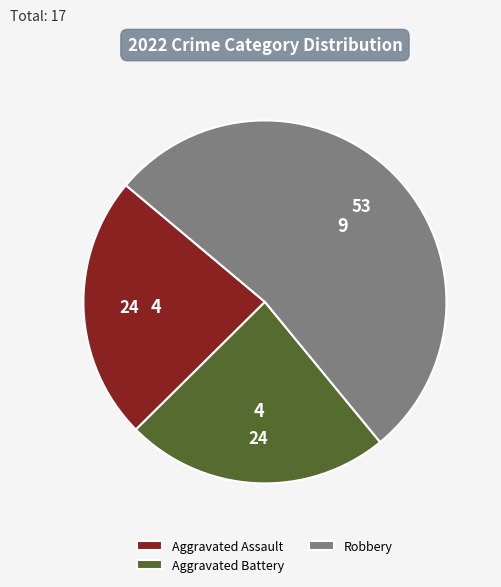

What is the majority slice?

Robbery